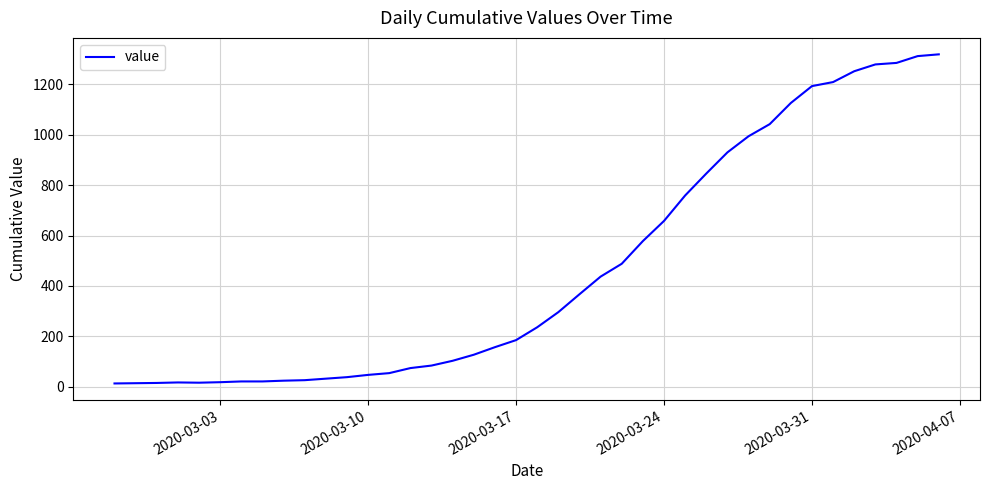

What is the maximum value shown in the chart?

1319